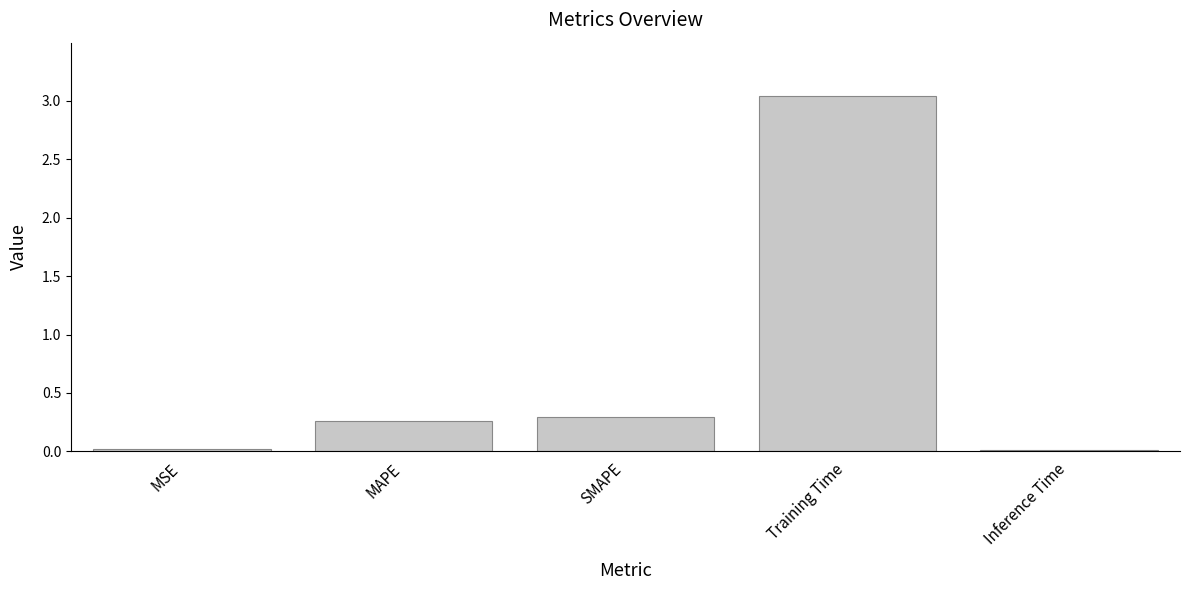

What is the label of the 3rd bar from the left?

SMAPE